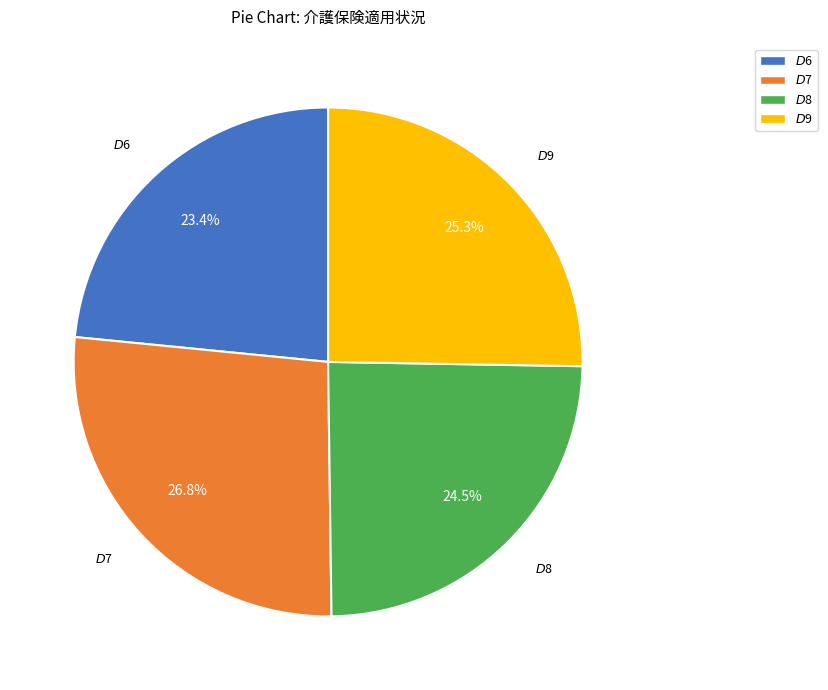

Between $D$7 and $D$6, which is larger?

$D$7